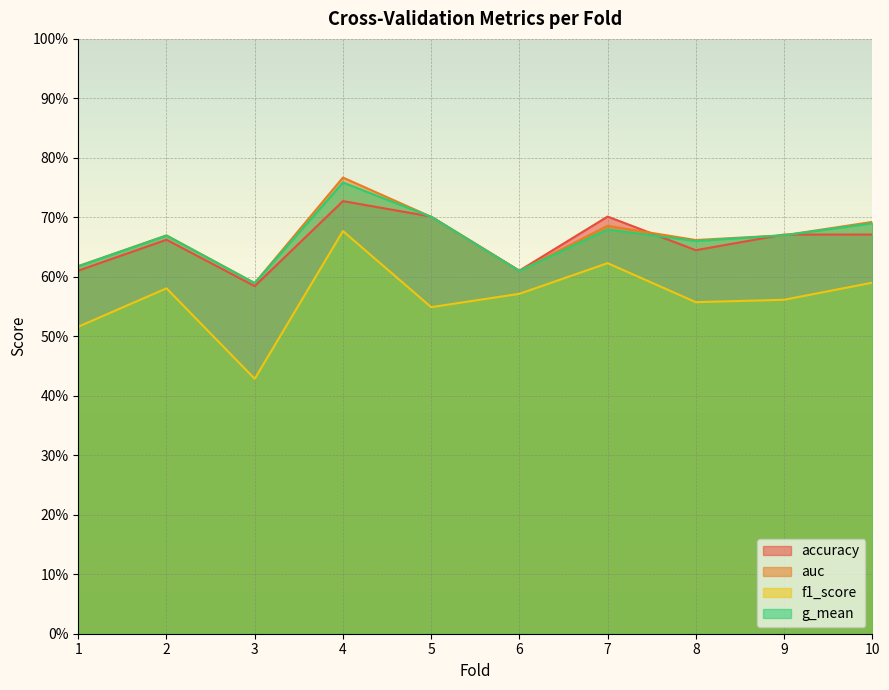

Which has a higher value, 1 or 6?

1